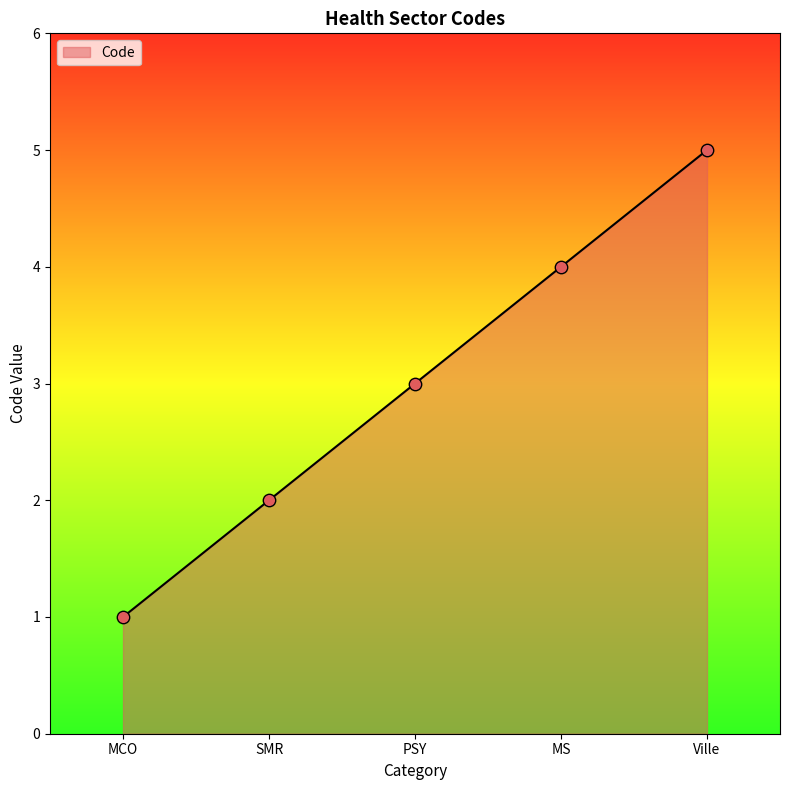

Approximately how many times larger is the value at MCO compared to SMR?

0.5